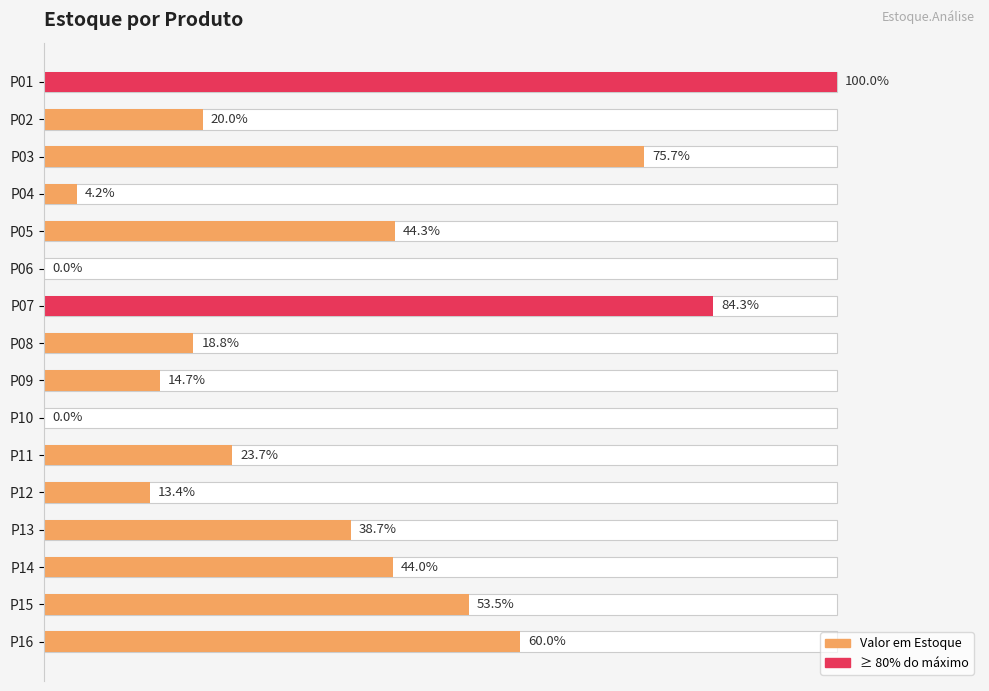

How many data points are less than 1936197?

8